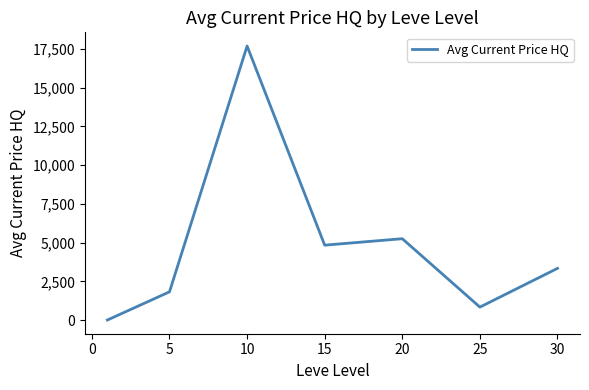

What is the maximum value shown in the chart?

17688.8